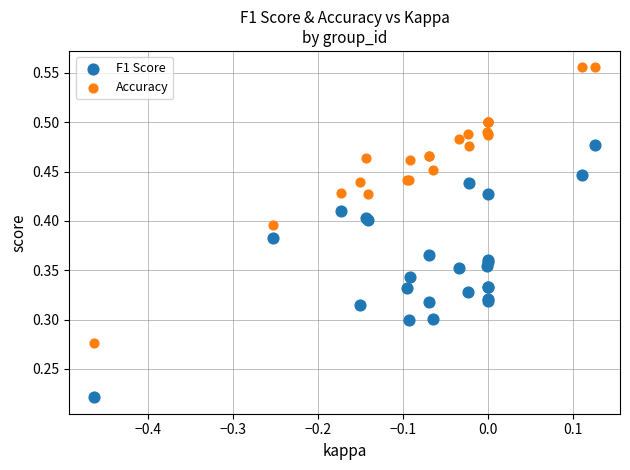

Which series reaches the maximum Y coordinate?

Accuracy